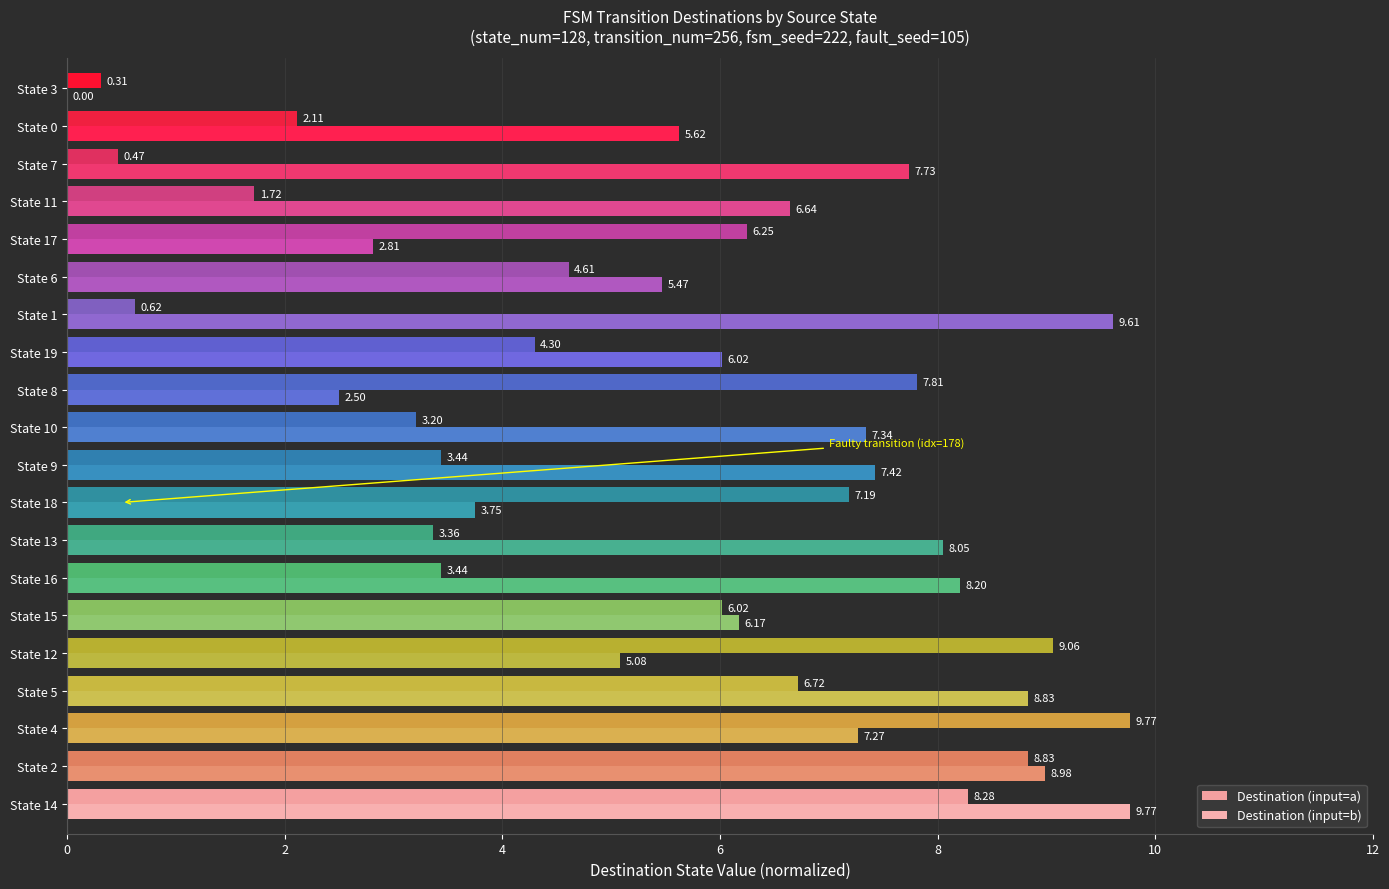

What is the difference between the maximum and minimum values in the Destination (input=b) series?

9.8